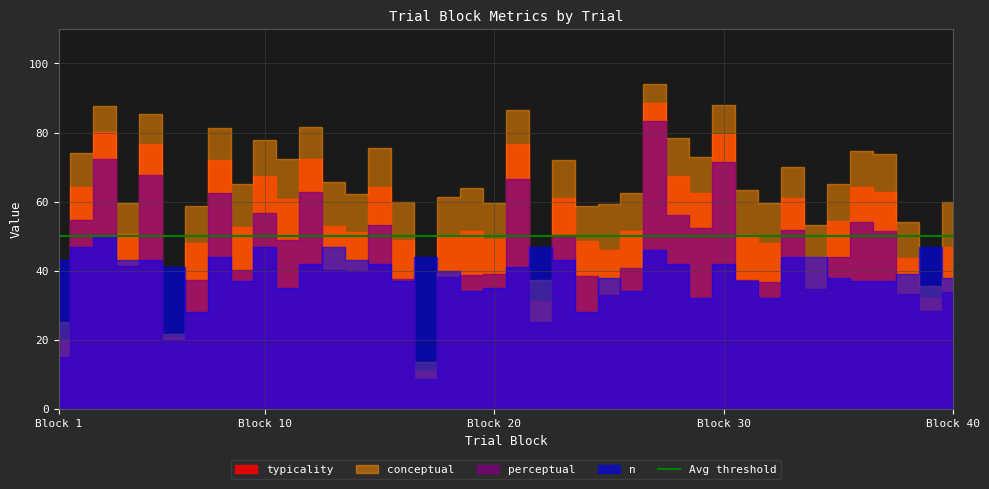

Reading left to right, extract all data points from this chart.

typicality: 1=20.1	2=64.4	3=80.0	4=50.6	5=76.7	6=20.7	7=48.1	8=72.0	9=52.6	10=67.3	11=60.7	12=72.2	13=53.0	14=51.1	15=64.4	16=48.8	17=11.1	18=49.8	19=51.4	20=49.3	21=76.6	22=31.2	23=61.1	24=48.6	25=46.1	26=51.6	27=88.7	28=67.3	29=62.6	30=79.7	31=50.3	32=48.2	33=61.0	34=44.0	35=54.5	36=64.4	37=62.7	38=43.6	39=32.0	40=46.9
conceptual: 1=25.2	2=74.0	3=87.7	4=59.7	5=85.5	6=21.6	7=58.8	8=81.4	9=65.1	10=78.0	11=72.3	12=81.7	13=65.8	14=62.3	15=75.4	16=60.0	17=13.7	18=61.4	19=64.0	20=59.5	21=86.6	22=37.3	23=71.9	24=58.7	25=59.3	26=62.4	27=94.0	28=78.5	29=73.0	30=87.9	31=63.5	32=59.6	33=70.0	34=53.2	35=65.1	36=74.8	37=73.9	38=54.0	39=35.5	40=60.0
perceptual: 1=15.0	2=54.7	3=72.4	4=41.5	5=67.9	6=19.9	7=37.5	8=62.5	9=40.1	10=56.7	11=49.0	12=62.7	13=40.3	14=40.0	15=53.3	16=37.6	17=8.6	18=38.2	19=38.8	20=39.1	21=66.6	22=25.1	23=50.3	24=38.5	25=32.8	26=40.8	27=83.3	28=56.1	29=52.2	30=71.5	31=37.2	32=36.8	33=51.9	34=34.8	35=43.9	36=54.0	37=51.5	38=33.2	39=28.4	40=33.8
n: 1=43.0	2=47.0	3=50.0	4=43.0	5=43.0	6=41.0	7=28.0	8=44.0	9=37.0	10=47.0	11=35.0	12=42.0	13=47.0	14=43.0	15=42.0	16=37.0	17=44.0	18=40.0	19=34.0	20=35.0	21=41.0	22=47.0	23=43.0	24=28.0	25=38.0	26=34.0	27=46.0	28=42.0	29=32.0	30=42.0	31=37.0	32=32.0	33=44.0	34=44.0	35=38.0	36=37.0	37=37.0	38=39.0	39=47.0	40=38.0